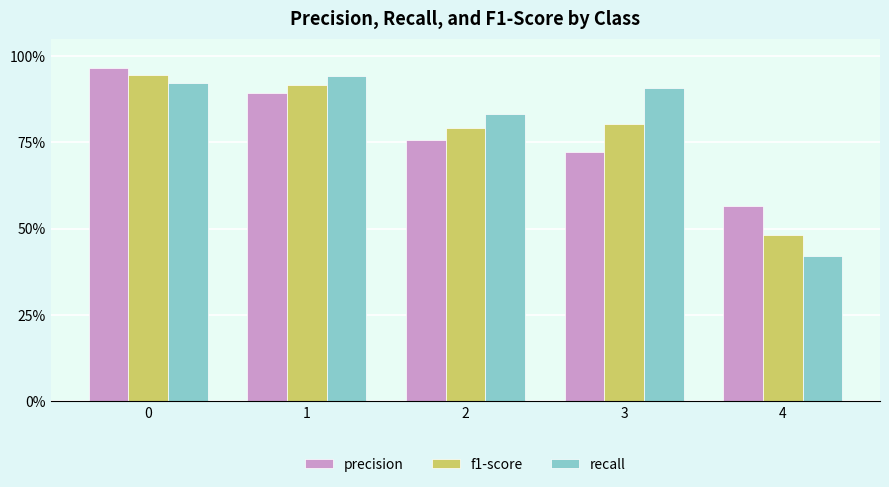

Does the chart contain any negative values?

No